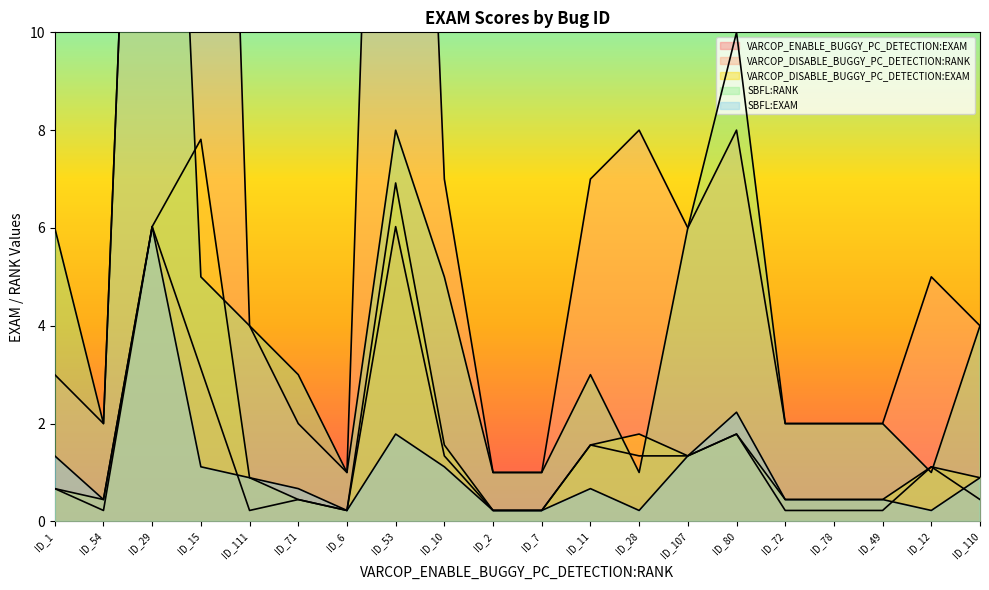

At which label is SBFL:EXAM closest to 14?

ID_80